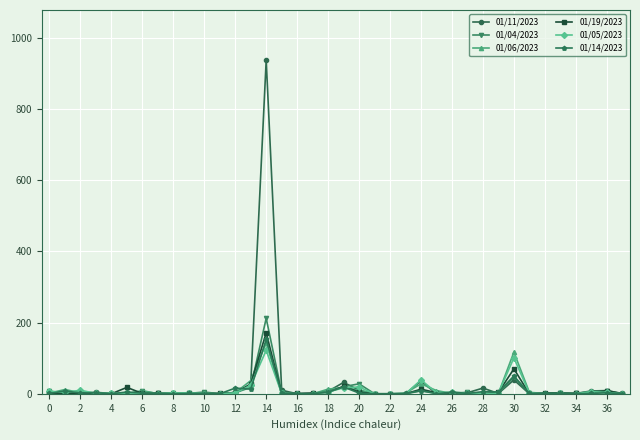

What is the difference between the maximum and minimum values in the 01/14/2023 series?

153